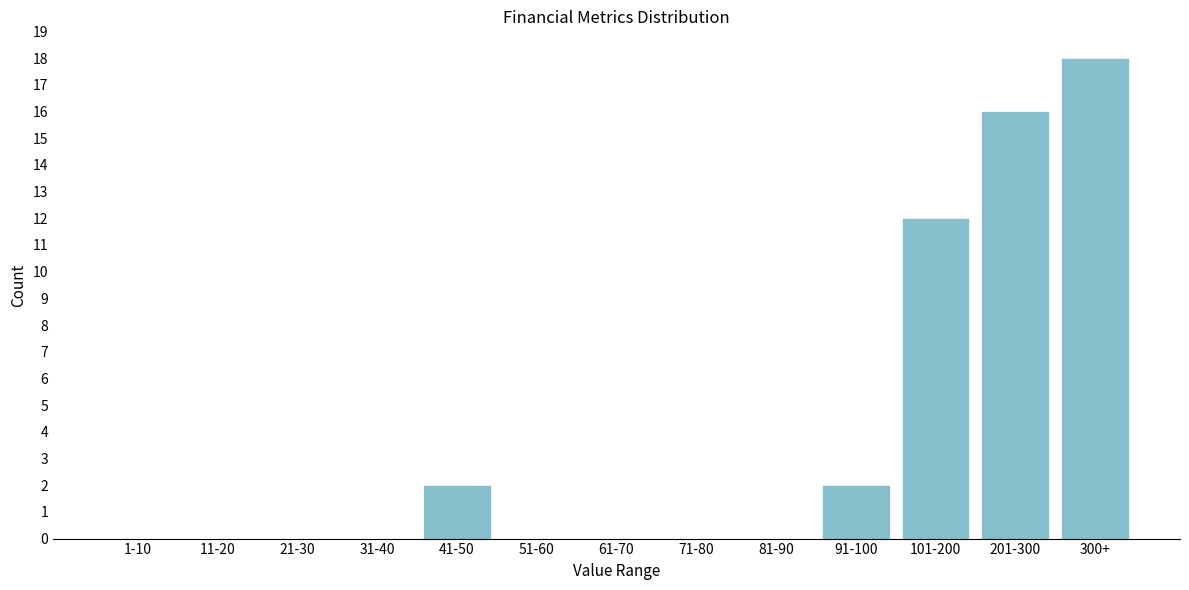

Reading left to right, what are all the values shown in this chart?

1-10=0	11-20=0	21-30=0	31-40=0	41-50=2	51-60=0	61-70=0	71-80=0	81-90=0	91-100=2	101-200=12	201-300=16	300+=18